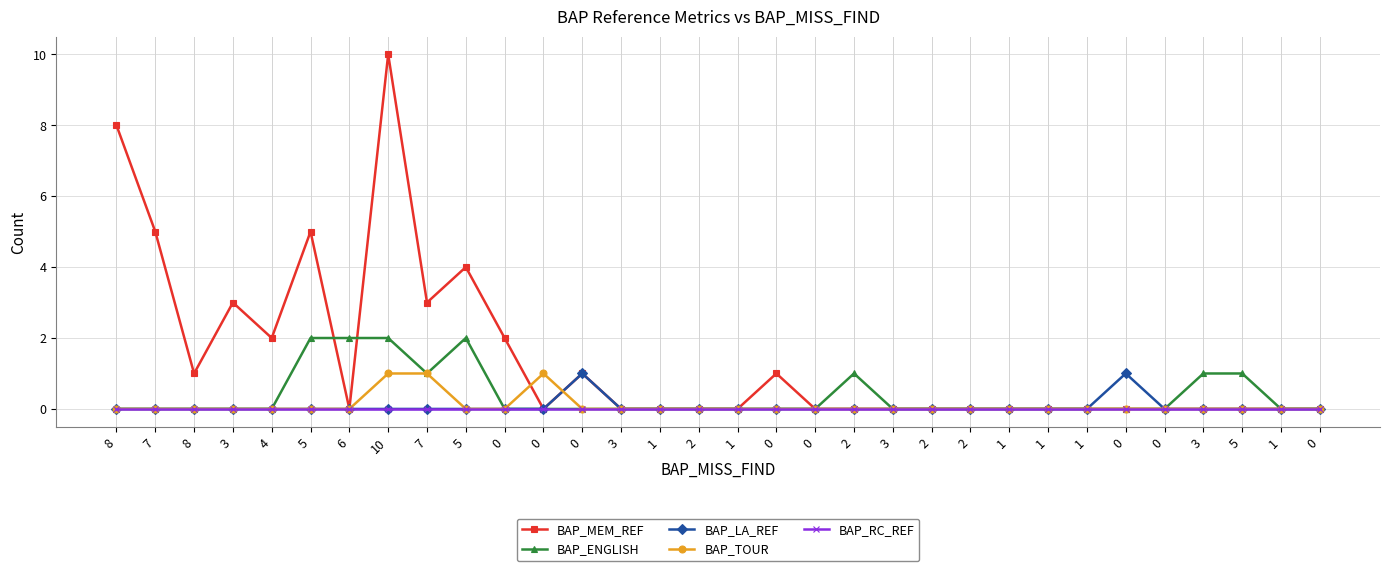

True or false: BAP_RC_REF has a value of 0 at 1.

True